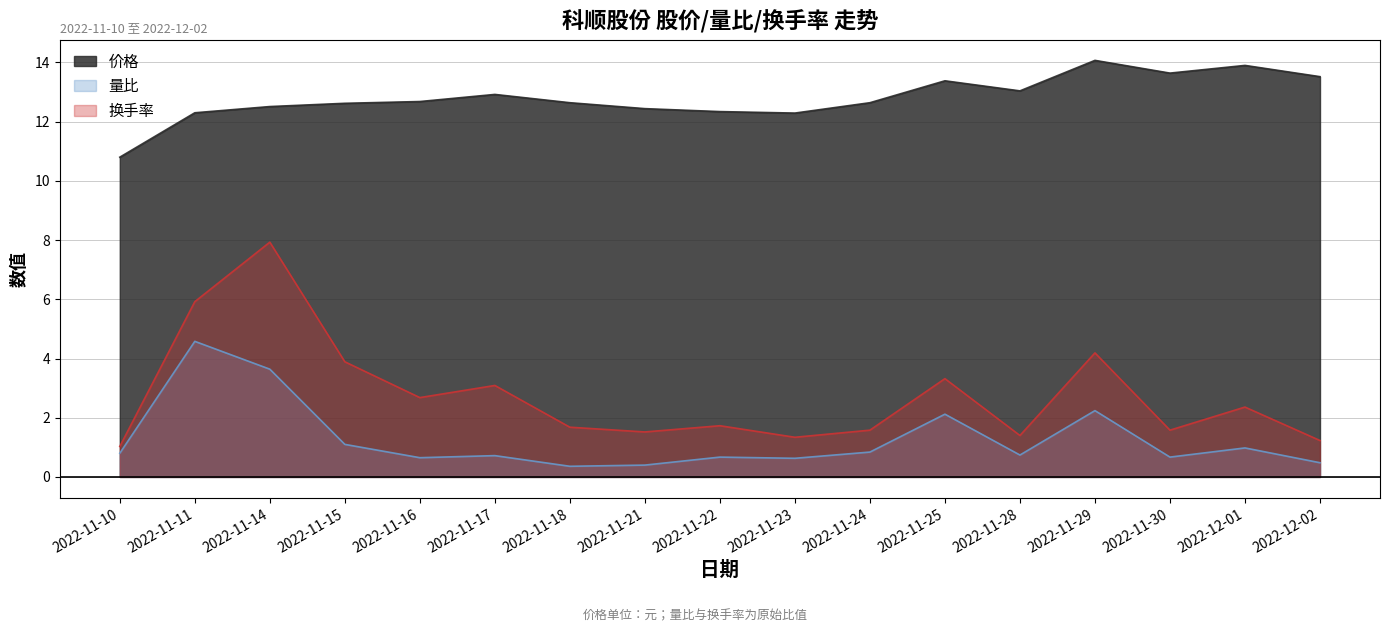

List the series in order of their peak value, lowest first.

量比, 换手率, 价格